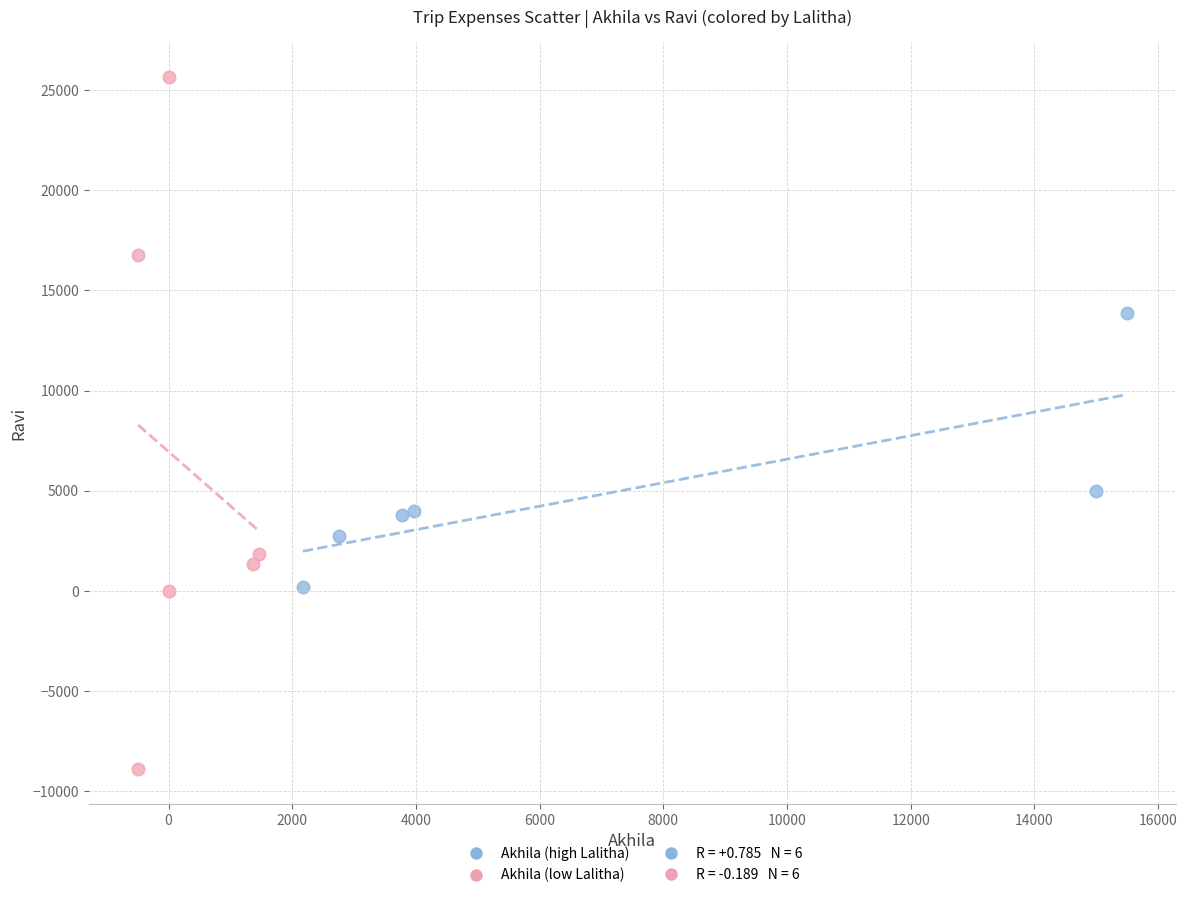

Which series contains the highest Y value?

Akhila (low Lalitha)